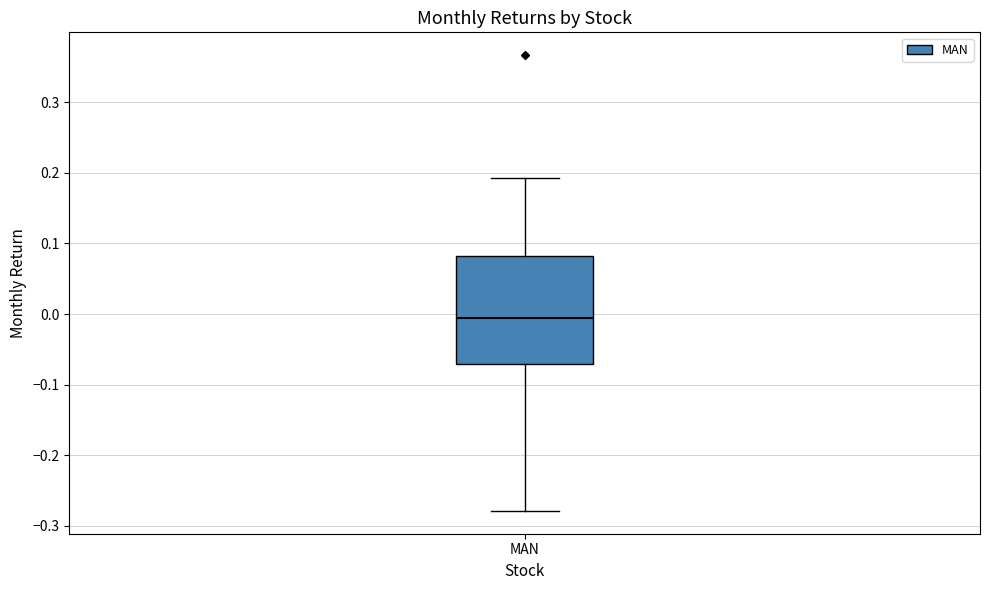

Where is the upper edge of the box for MAN on the y-axis? The values are not printed on the chart, so give them approximately, as read against the axis.

0.08